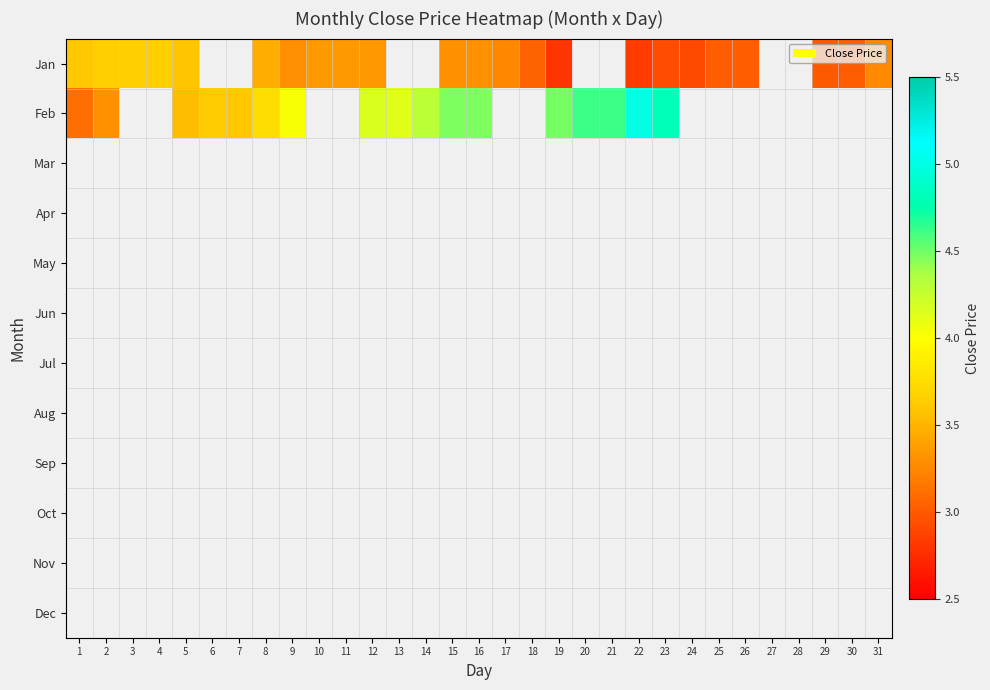

Which has a higher value, 27 or 13?

13